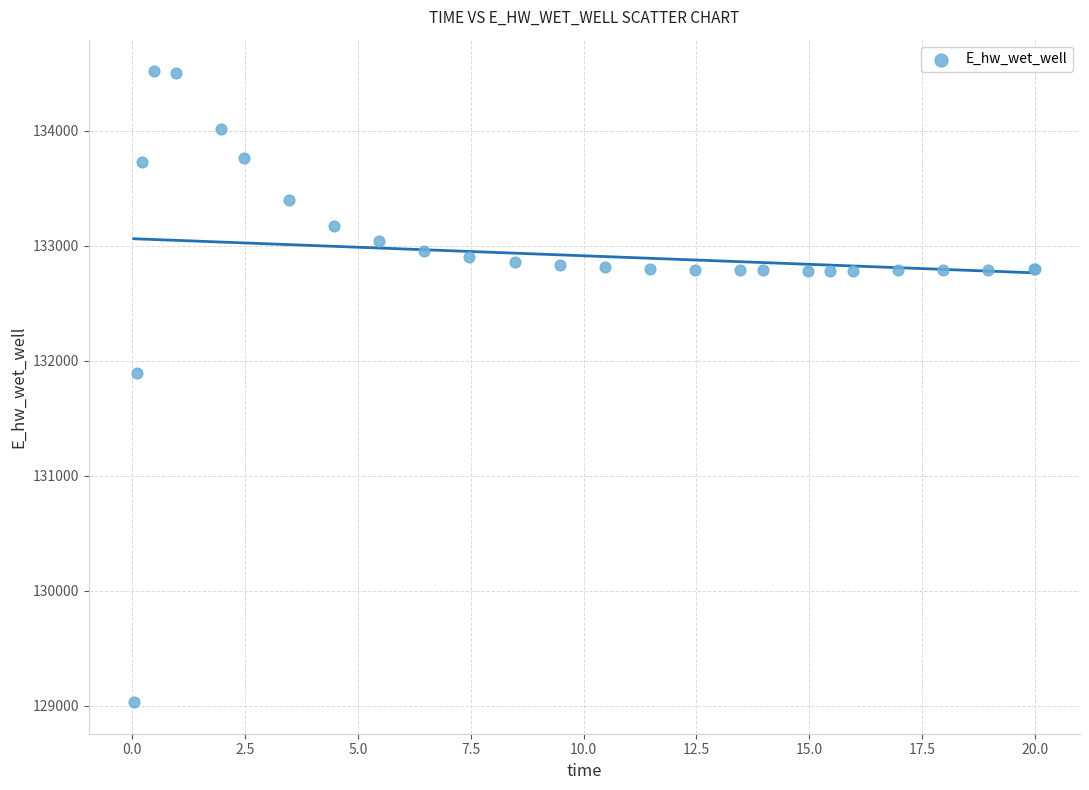

What Y value in the scatter plot is closest to 131774?

131893.6